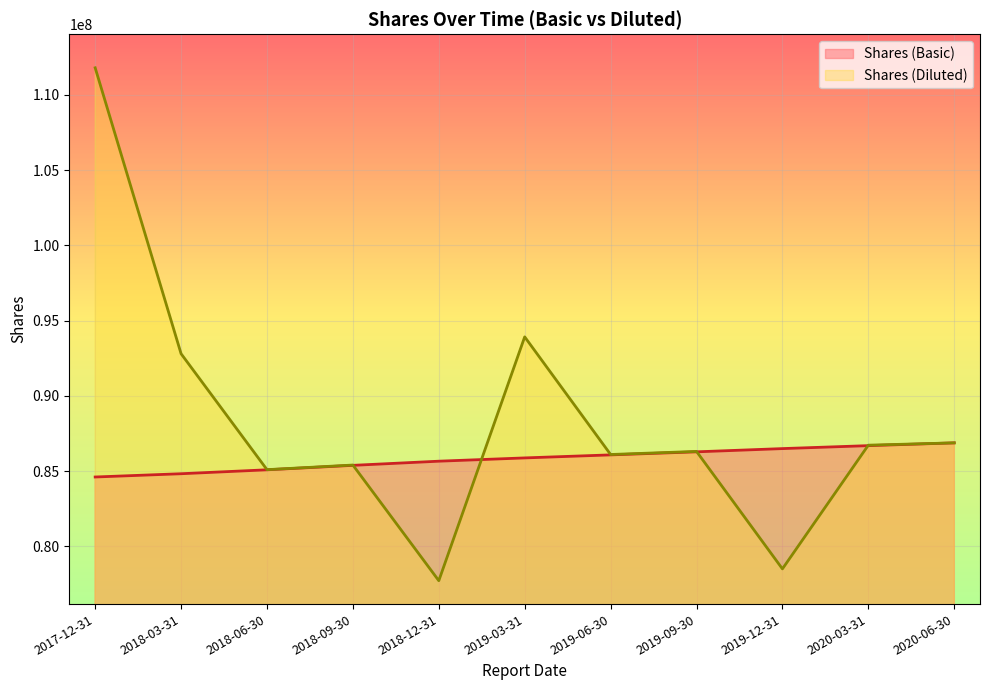

Reading right to left, list all the values displayed in this chart.

Shares (Basic): 2020-06-30=86871892	2020-03-31=86686972	2019-12-31=86491107	2019-09-30=86276237	2019-06-30=86073372	2019-03-31=85872132	2018-12-31=85654206	2018-09-30=85378088	2018-06-30=85082209	2018-03-31=84821453	2017-12-31=84604318
Shares (Diluted): 2020-06-30=86871892	2020-03-31=86718067	2019-12-31=78501132	2019-09-30=86303694	2019-06-30=86099111	2019-03-31=93913267	2018-12-31=77715097	2018-09-30=85398566	2018-06-30=85091945	2018-03-31=92793852	2017-12-31=111789307